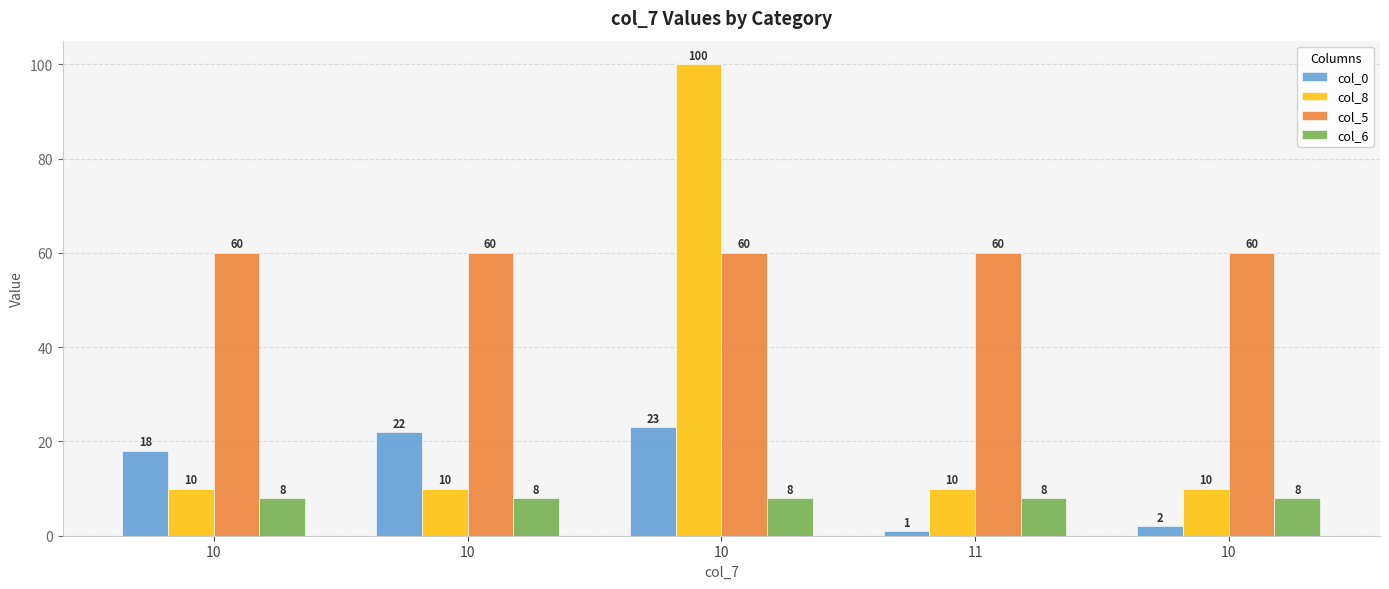

The col_8 series shows 22 at 10. True or false?

False